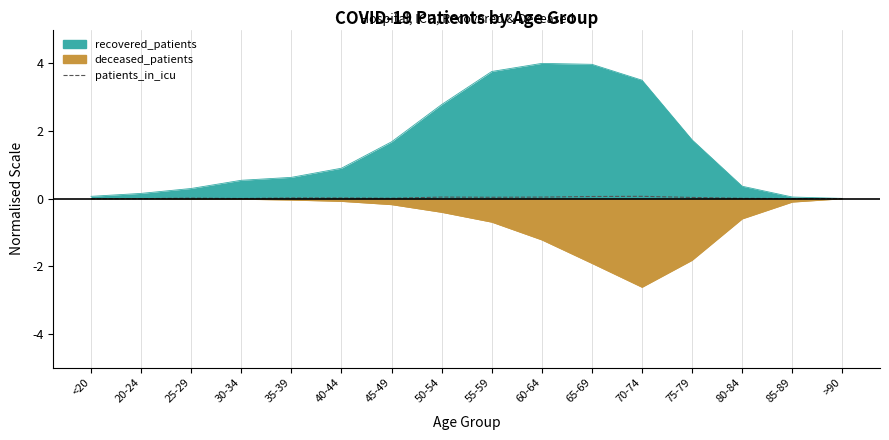

What is the label of the 7th point from the left?

45-49